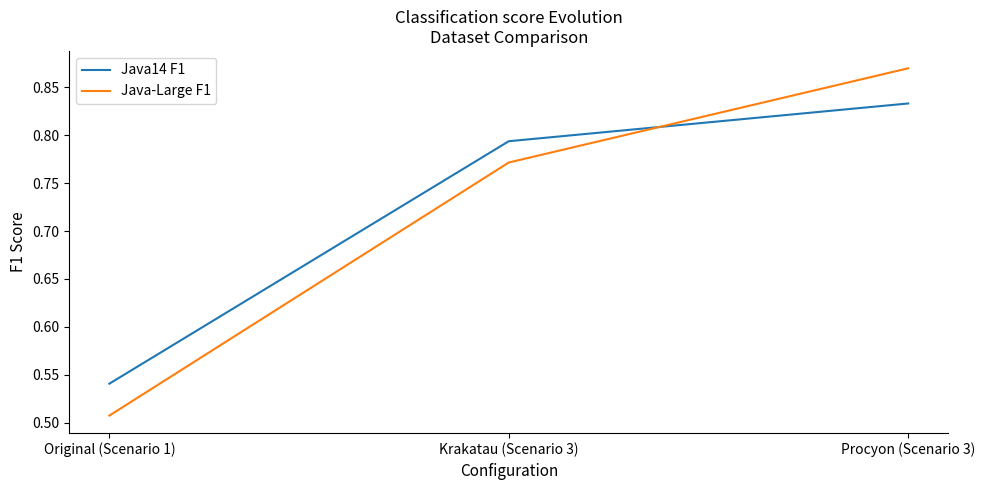

How many categories are shown in the chart?

3